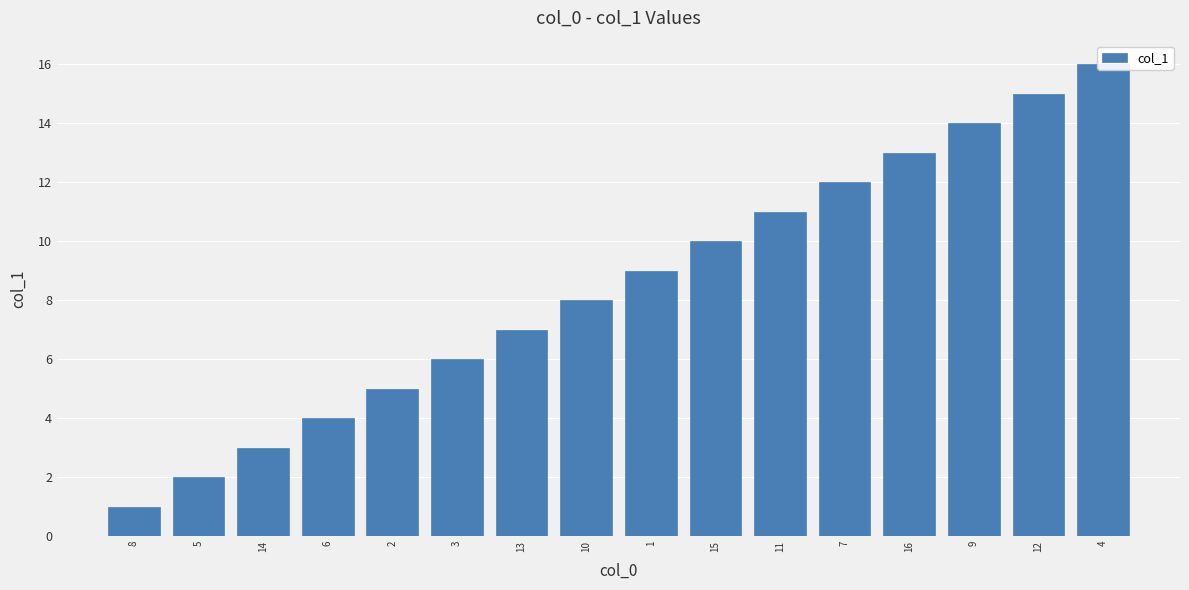

Reading left to right, extract all data points from this chart.

1	2	3	4	5	6	7	8	9	10	11	12	13	14	15	16